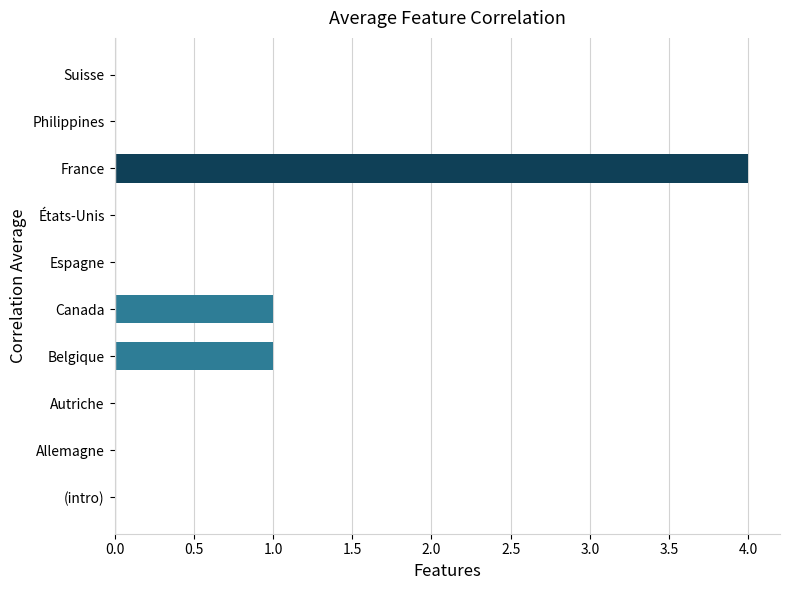

What is the greatest value displayed?

4